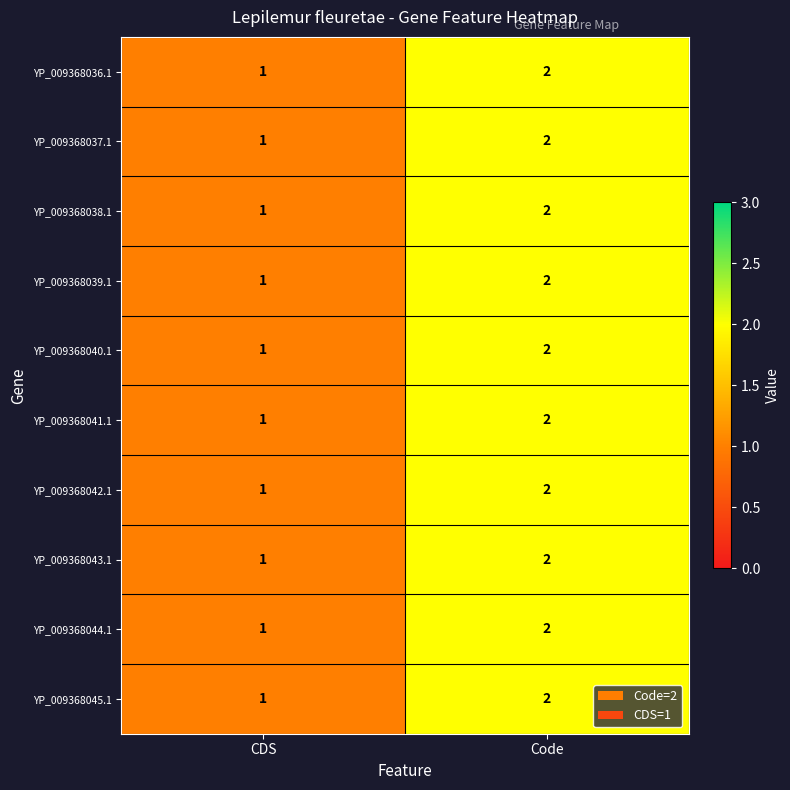

At which label is YP_009368044.1 closest to 1?

CDS